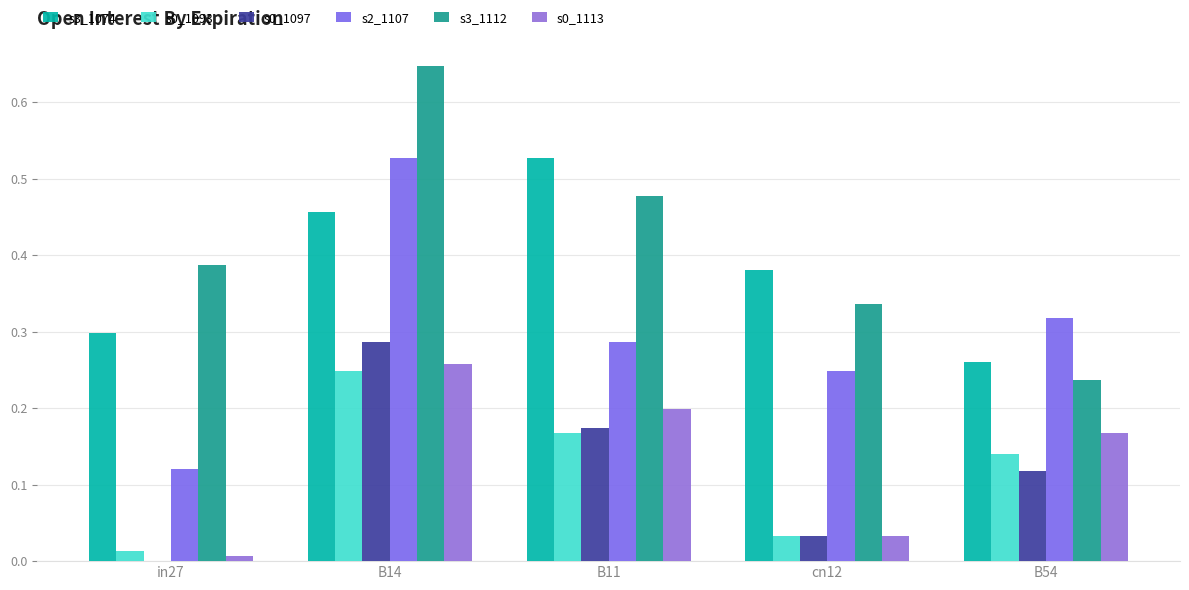

How many series are shown in this chart?

6